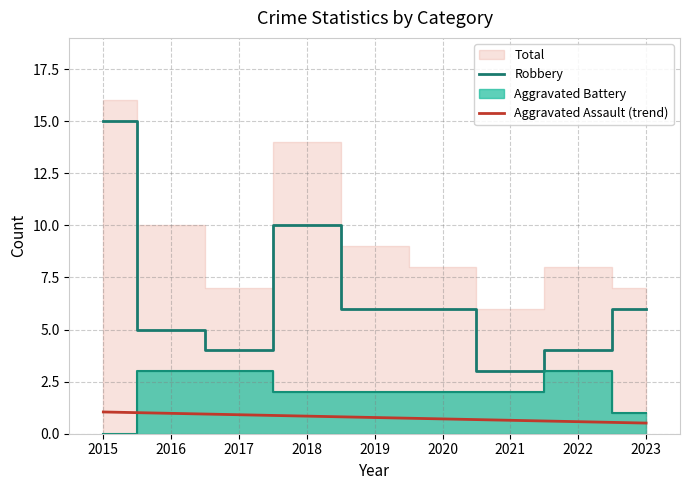

The value of Aggravated Assault (trend) at 2021 is 0.6. True or false?

True